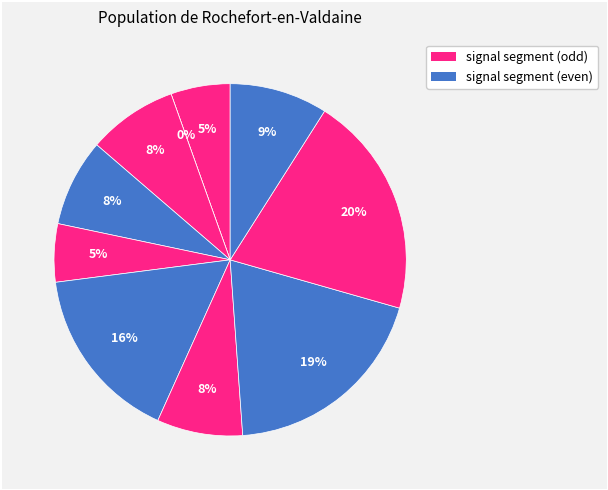

What percentage is the signal segment 5 slice, to the nearest percent?

5%